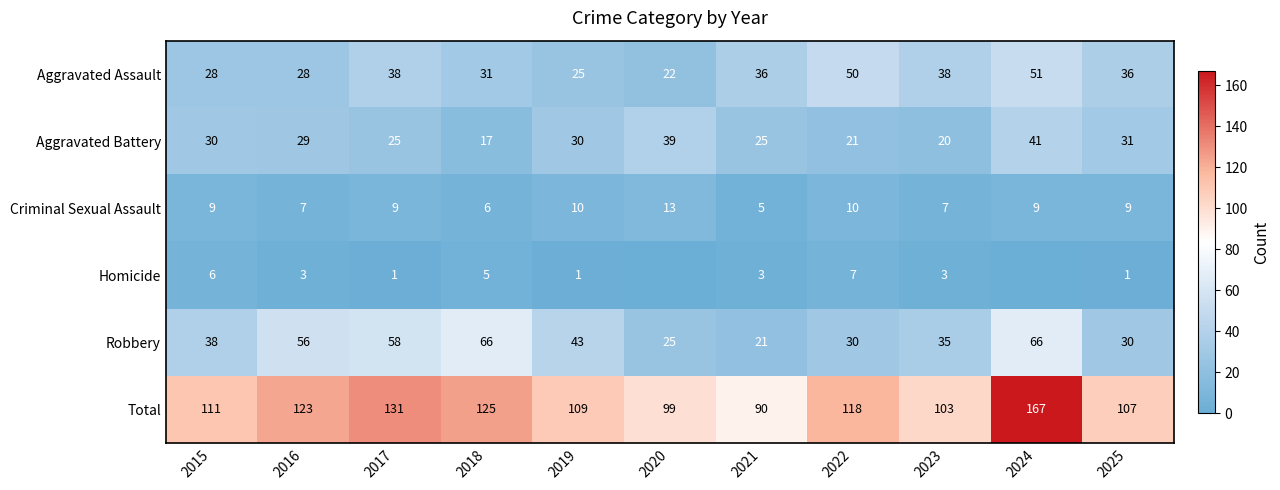

Which series changed the most between 2017 and 2022?

Robbery